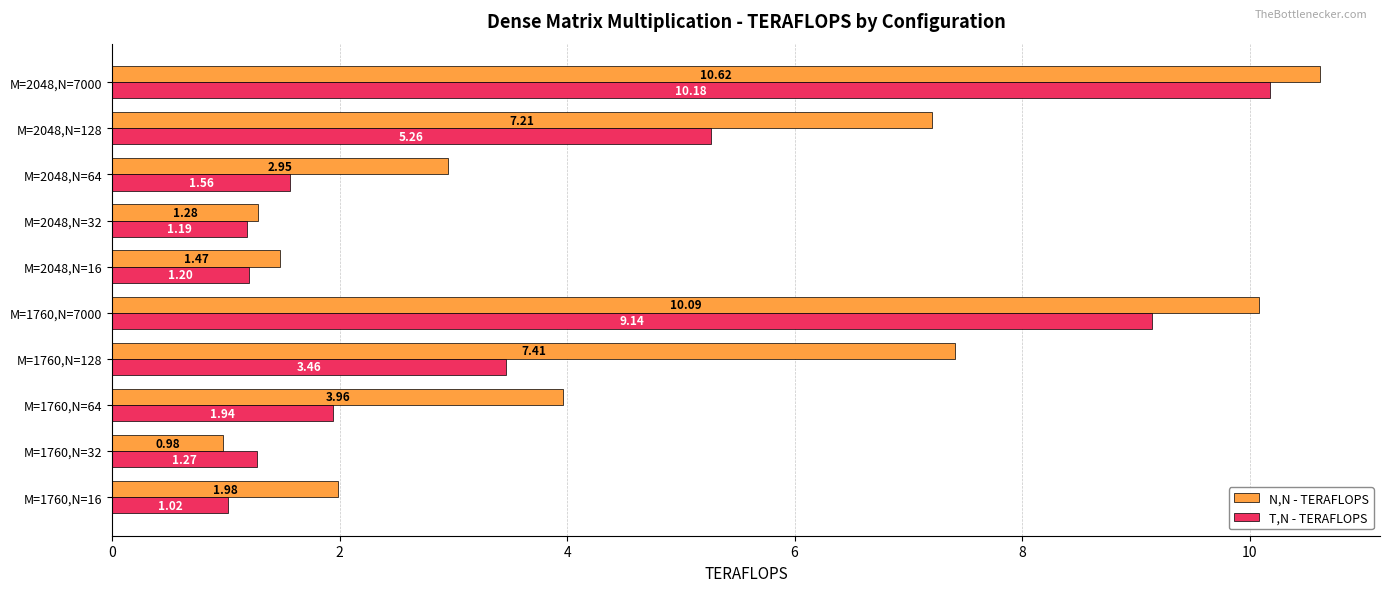

List the series in order of their peak value, highest first.

N,N - TERAFLOPS, T,N - TERAFLOPS